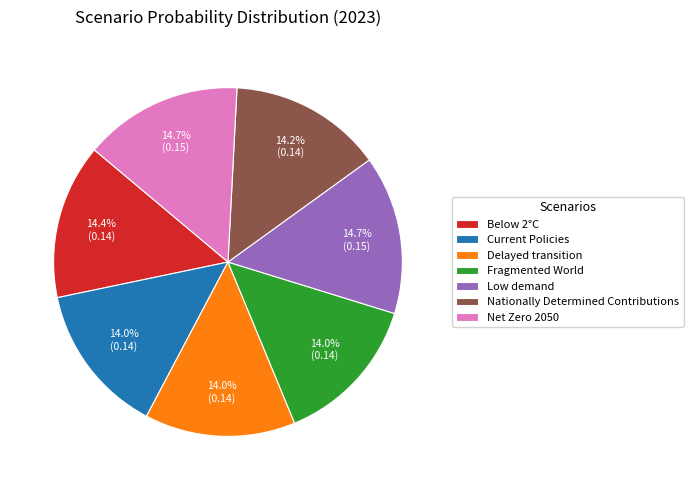

What is the total percentage of Low demand and Net Zero 2050?

29.4%